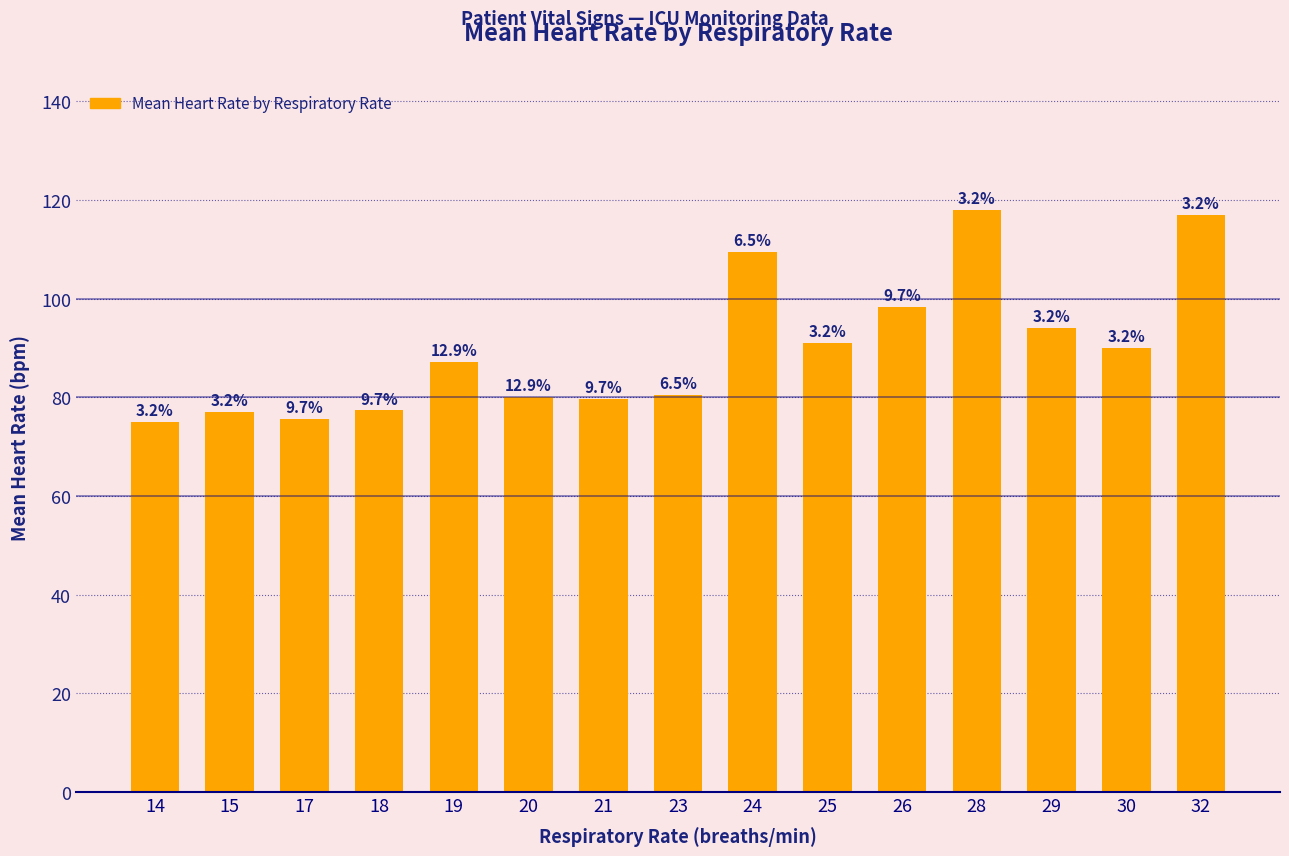

Is it true that the value at 26 is 98.3?

True